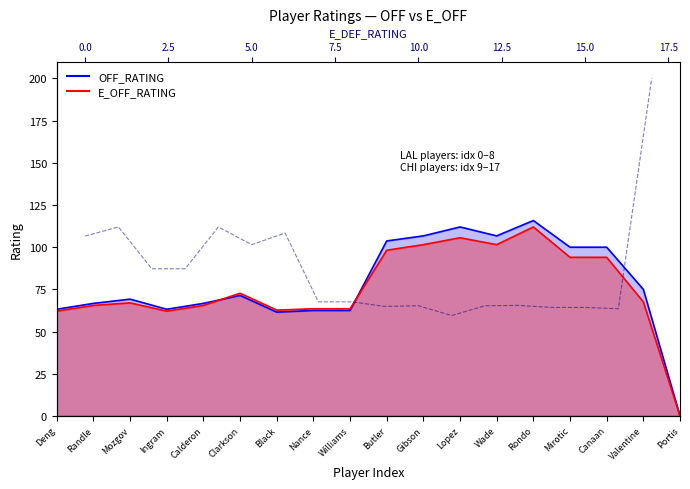

What is the value of the 16th point from the left?

64.3